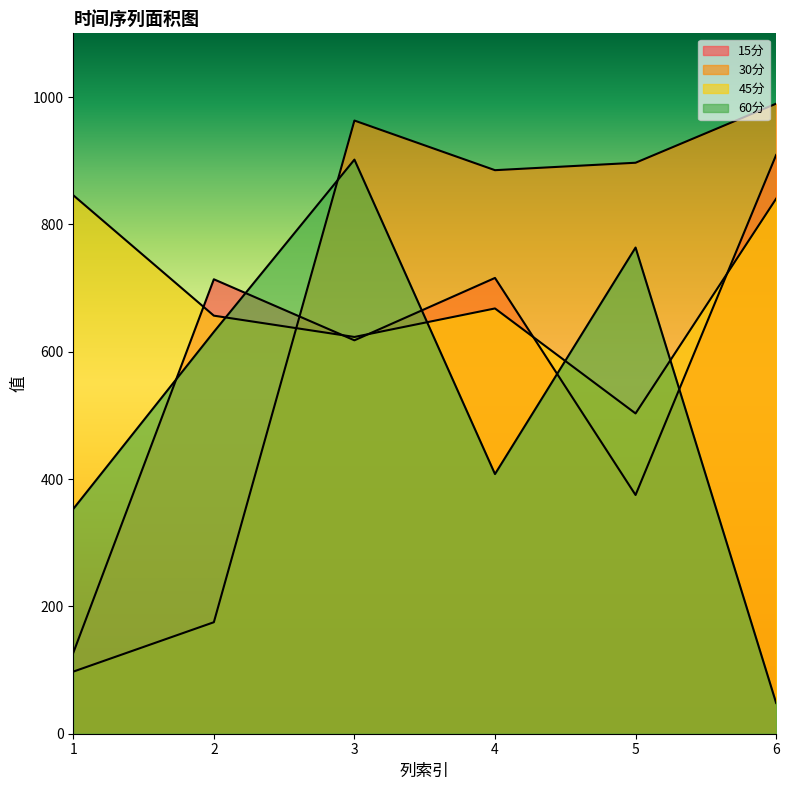

What is the value of the 30分 point at the 3rd from the left?

963.0